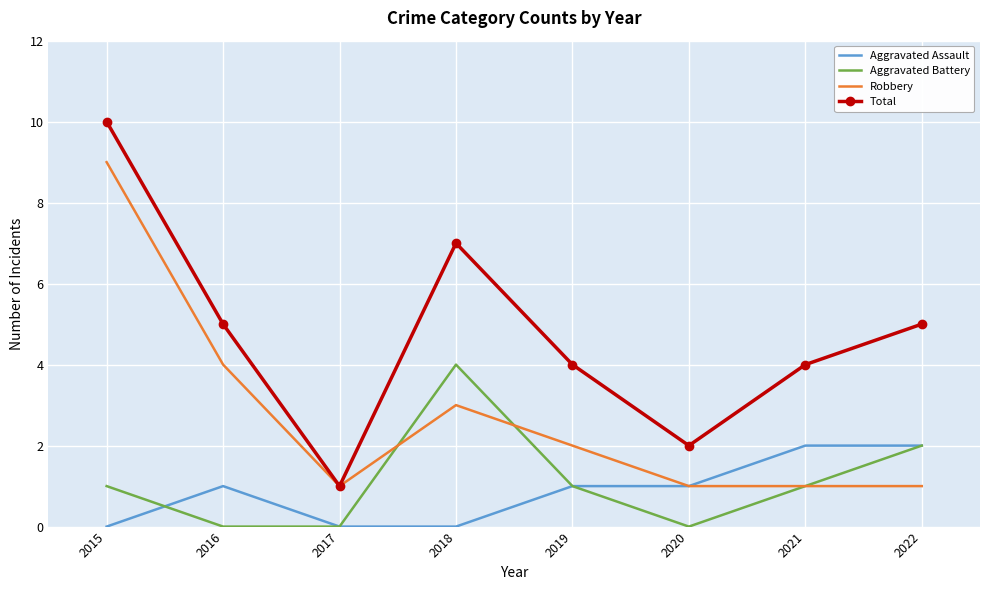

What is the total value across all series at 2015?

20